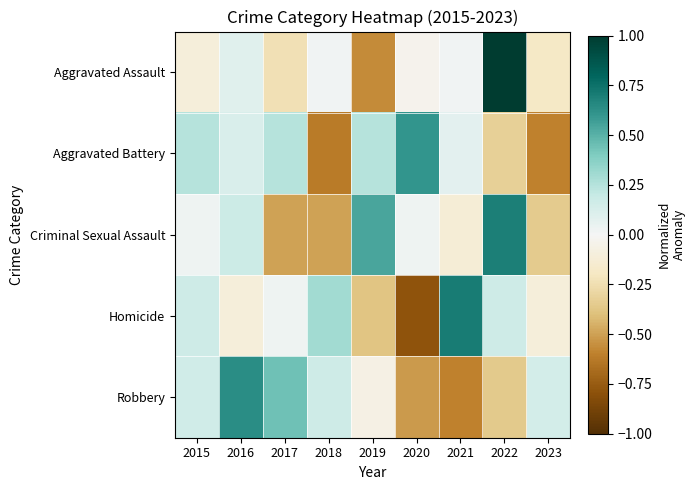

Reading left to right, what are all the values shown in this chart?

Aggravated Assault: 2015=-0.1	2016=0.1	2017=-0.2	2018=0.0	2019=-0.6	2020=-0.0	2021=0.0	2022=1.0	2023=-0.2
Aggravated Battery: 2015=0.2	2016=0.1	2017=0.2	2018=-0.6	2019=0.2	2020=0.6	2021=0.1	2022=-0.3	2023=-0.6
Criminal Sexual Assault: 2015=0.0	2016=0.2	2017=-0.5	2018=-0.5	2019=0.5	2020=0.0	2021=-0.1	2022=0.7	2023=-0.3
Homicide: 2015=0.2	2016=-0.1	2017=0.0	2018=0.3	2019=-0.4	2020=-0.8	2021=0.7	2022=0.2	2023=-0.1
Robbery: 2015=0.2	2016=0.6	2017=0.4	2018=0.2	2019=-0.1	2020=-0.5	2021=-0.6	2022=-0.4	2023=0.1